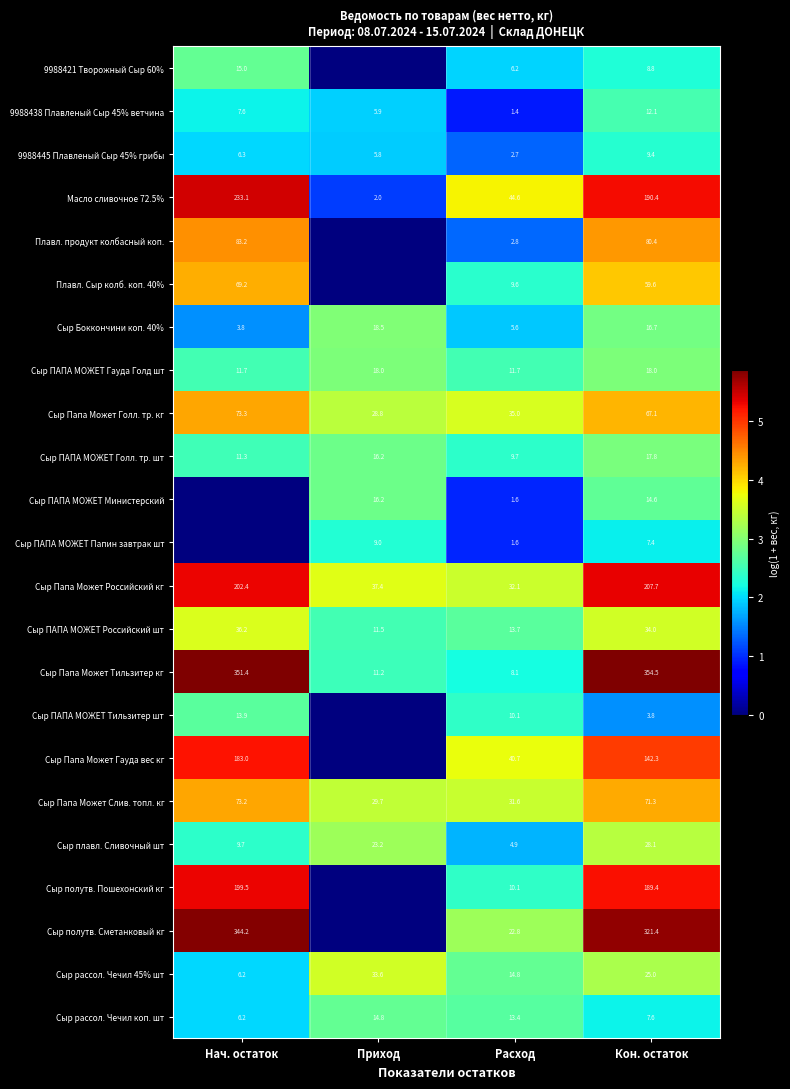

What is the difference between the second highest and second lowest values in the Сыр ПАПА МОЖЕТ Голл. тр. шт series?

4.9